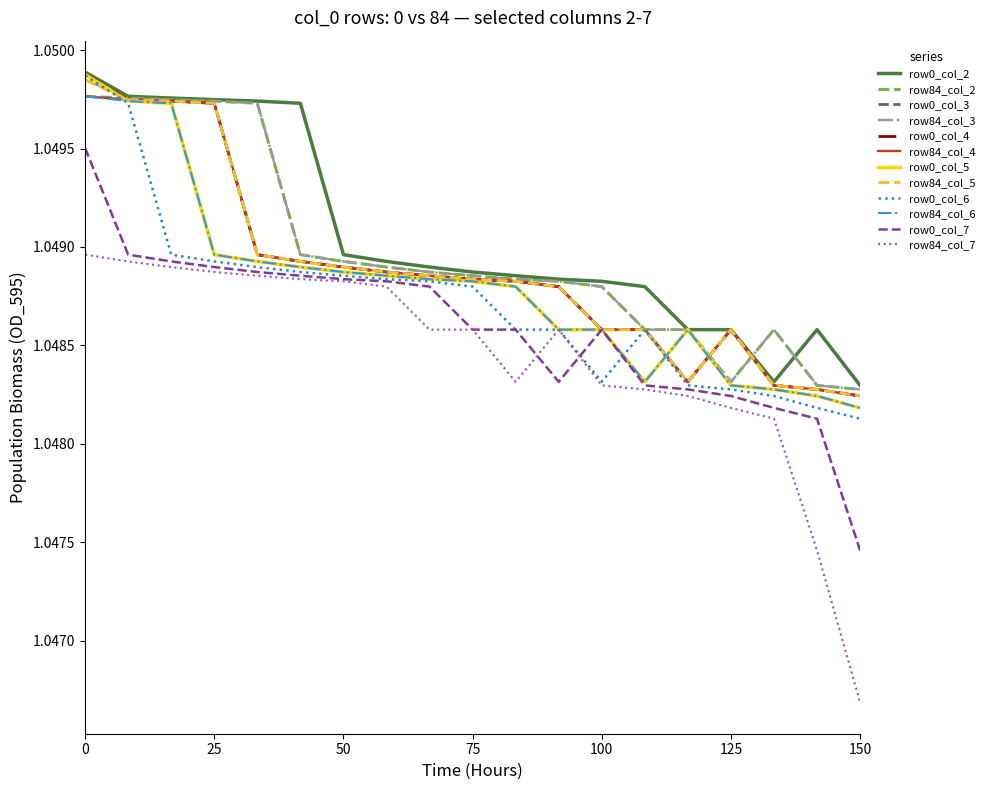

True or false: row84_col_3 and row84_col_7 cross at least once.

False